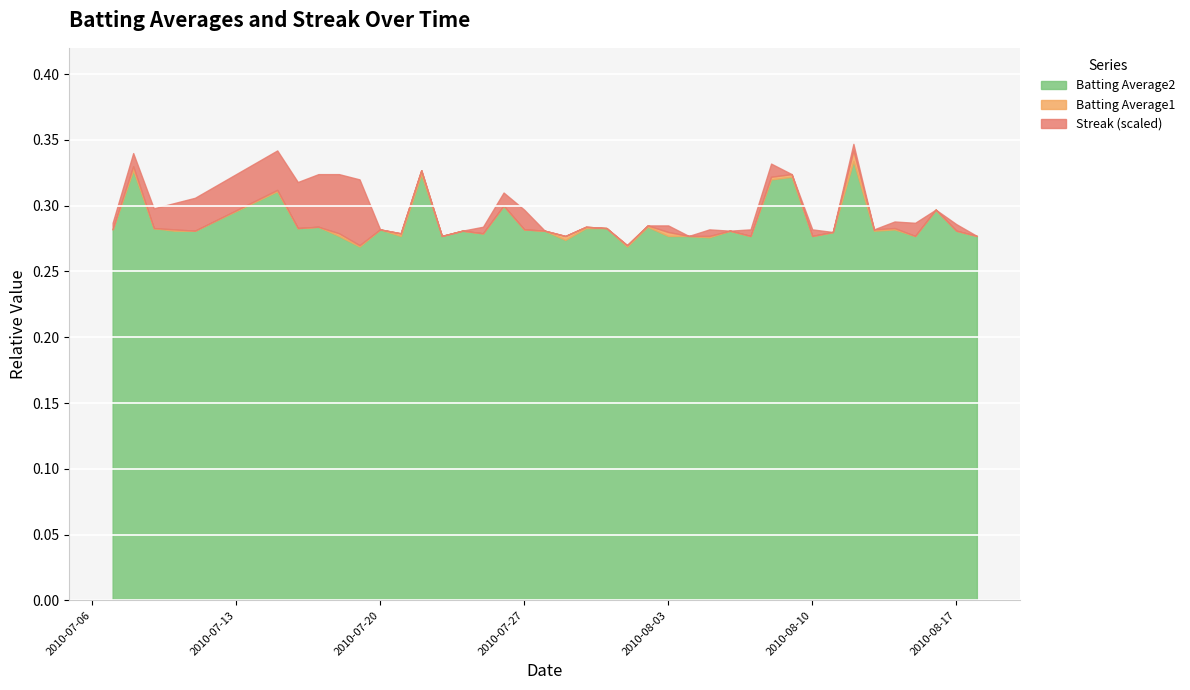

Which series has the largest total across all categories?

Streak